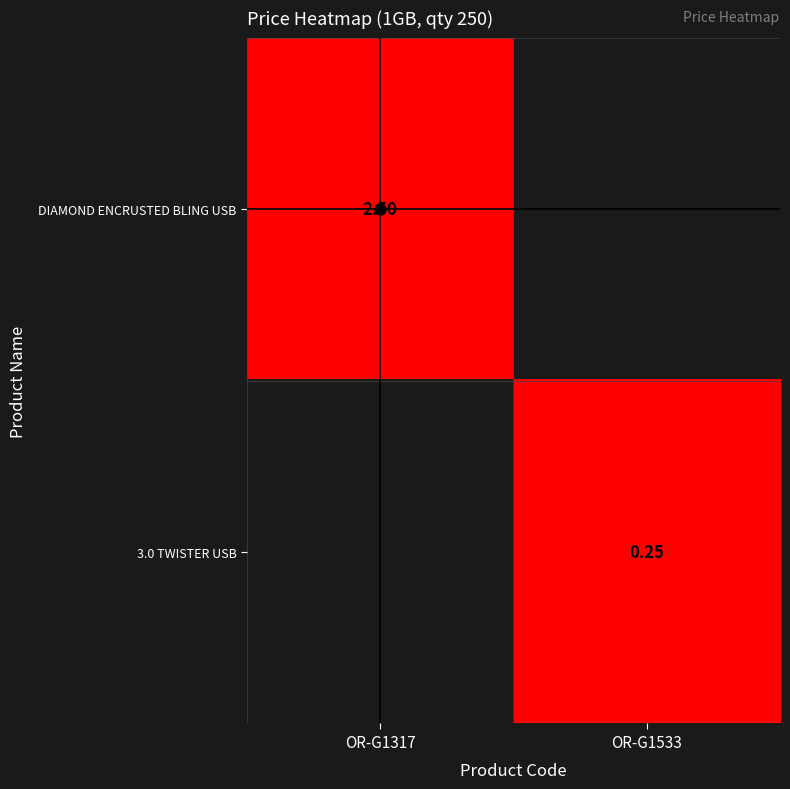

Which category has the highest value across all series?

OR-G1317